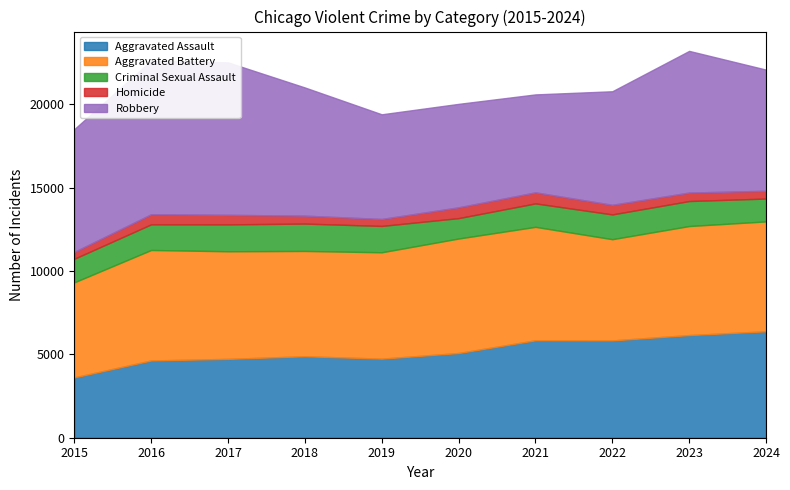

Which category has the lowest value in the Aggravated Assault series?

2015